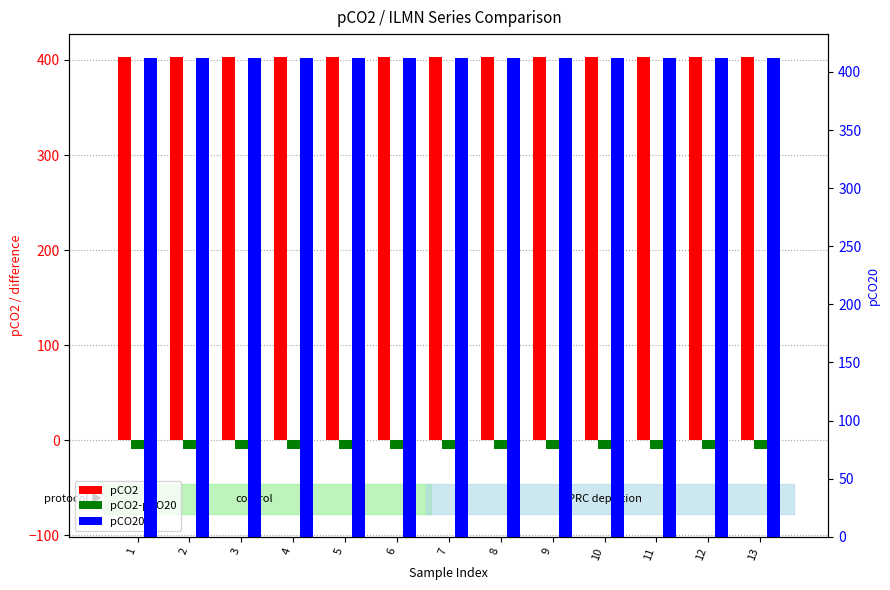

Is the value of pCO20 at 1 greater than the value of pCO2 at 13?

Yes